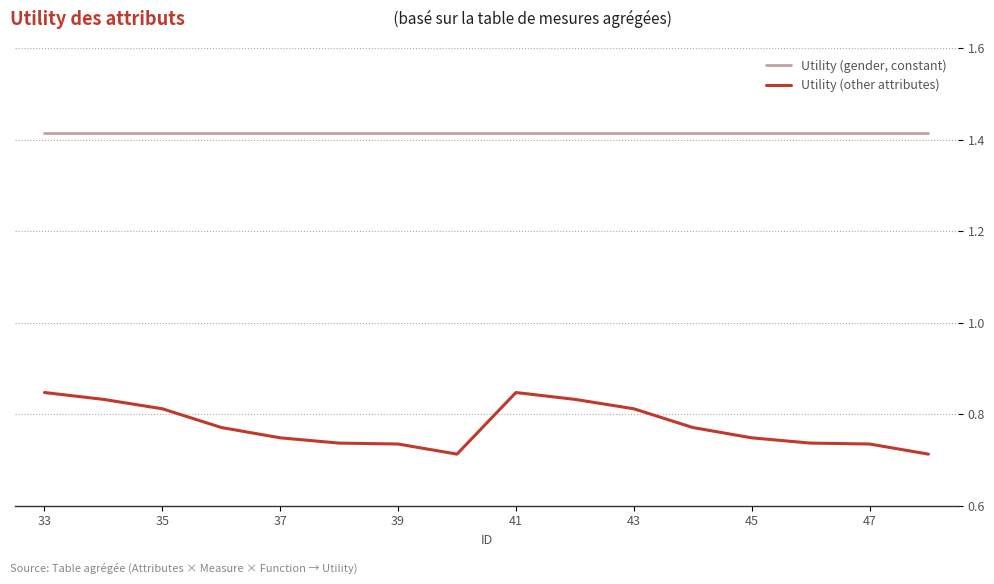

Which series has the largest total across all categories?

Utility (gender, constant)